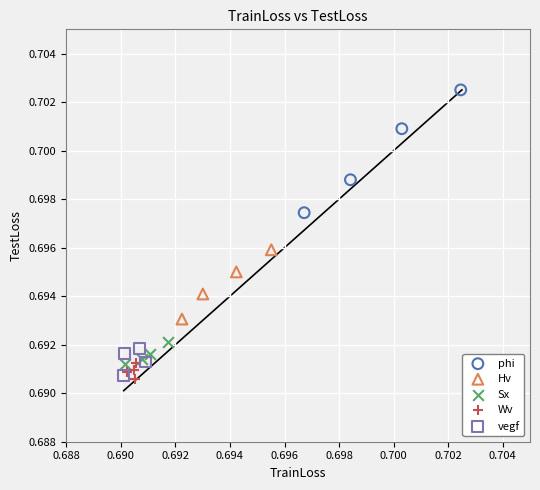

Which series contains the highest Y value?

phi